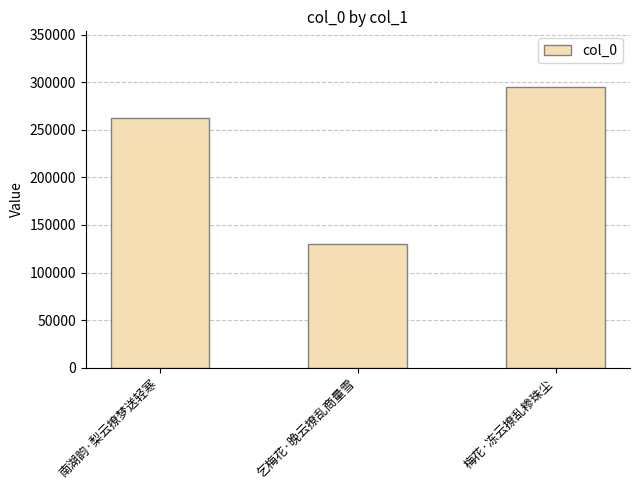

True or false: the data shows 129751 at 乞梅花·晚云撩乱商量雪.

True